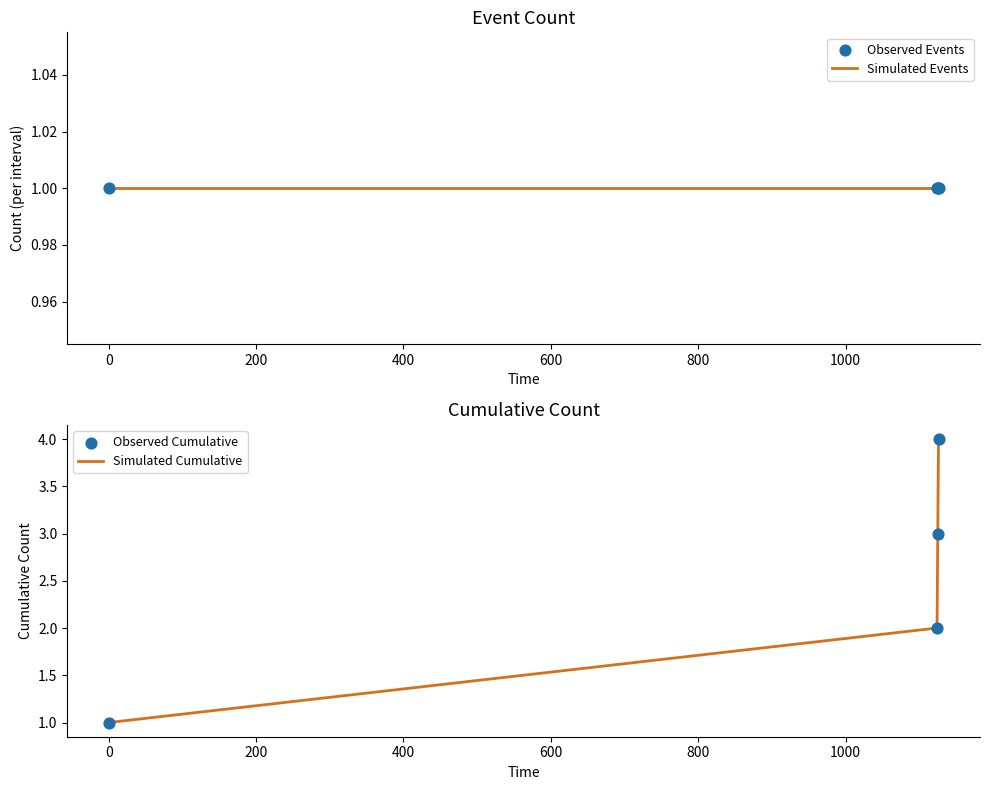

Which series has the largest total across all categories?

Simulated Cumulative